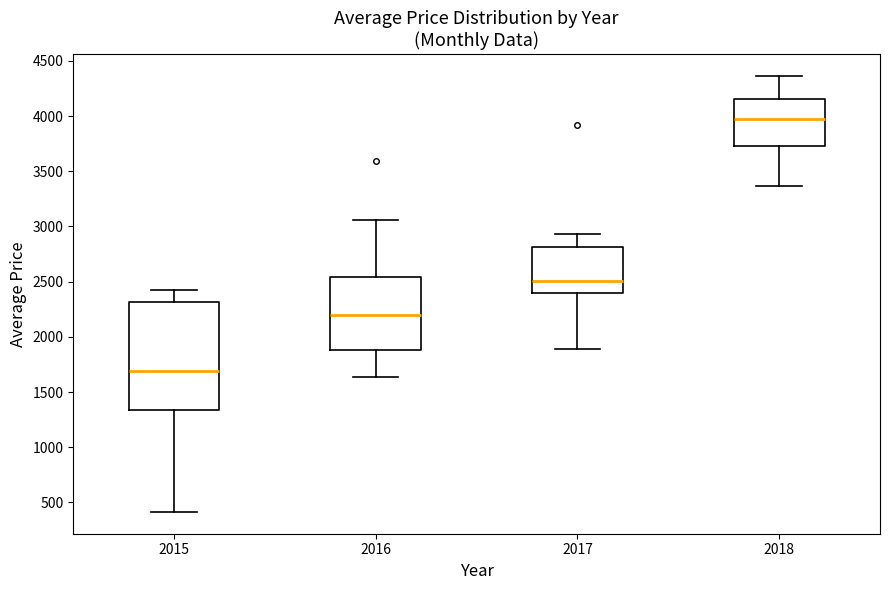

Which box is the tallest, from its lower edge to its upper edge?

2015